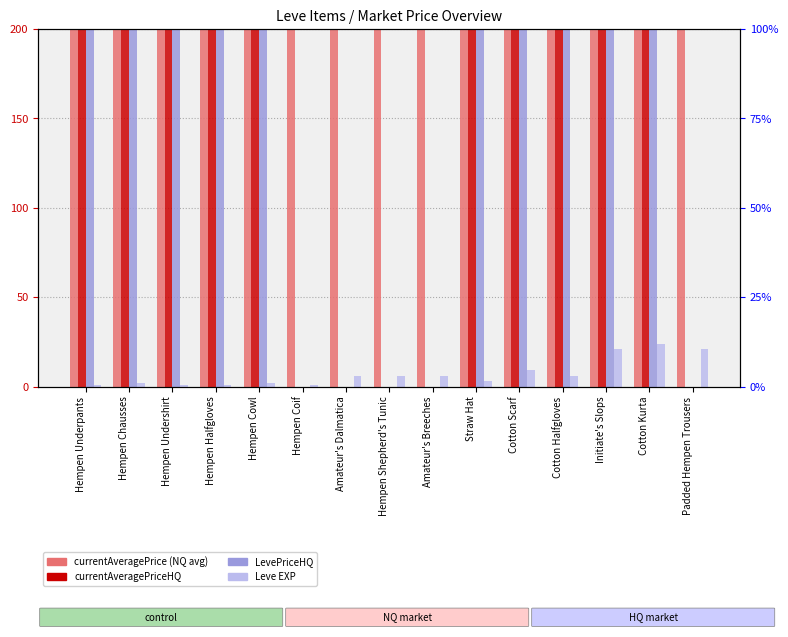

The value of LevePriceHQ at Hempen Underpants is 200. True or false?

True